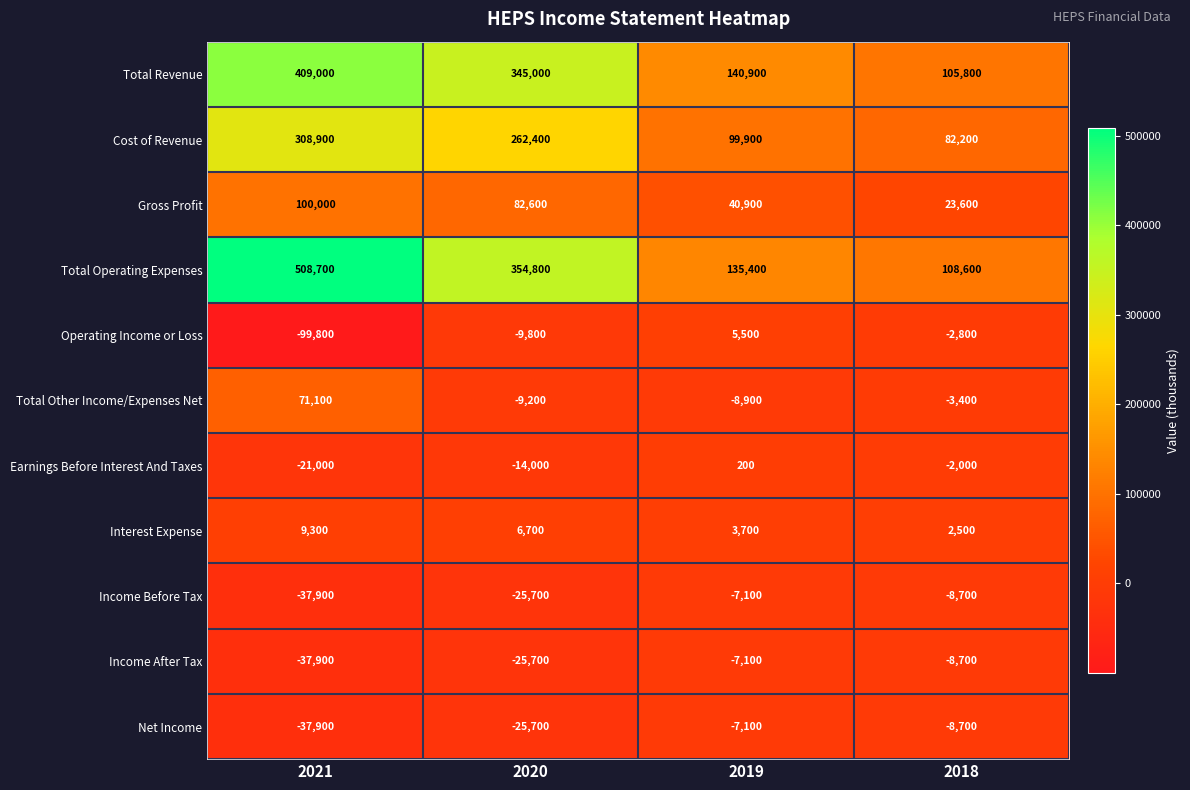

True or false: Earnings Before Interest And Taxes has a value of -2669 at 2018.

False